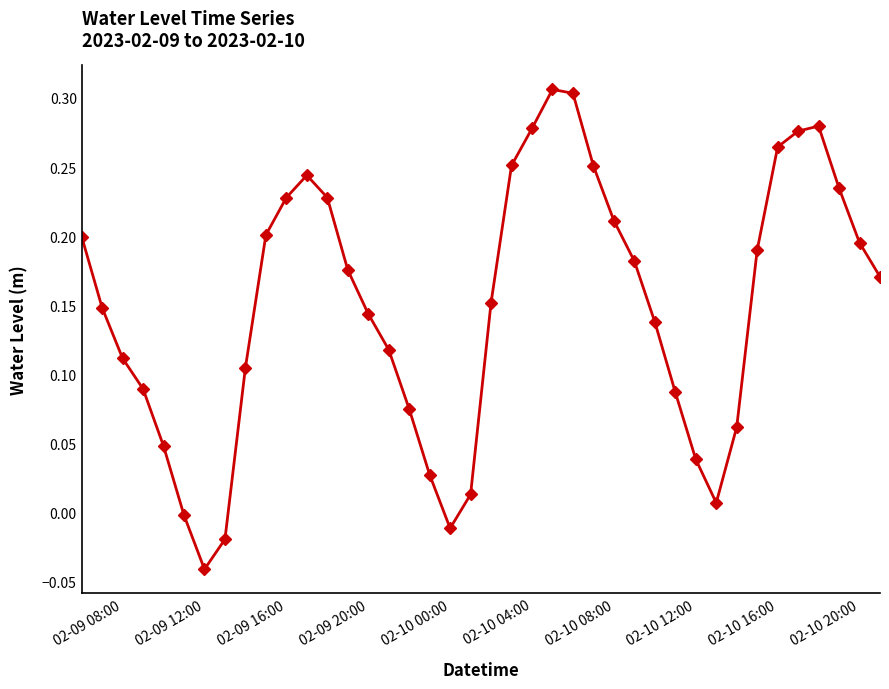

True or false: the data has more than 1 interior local peaks.

True